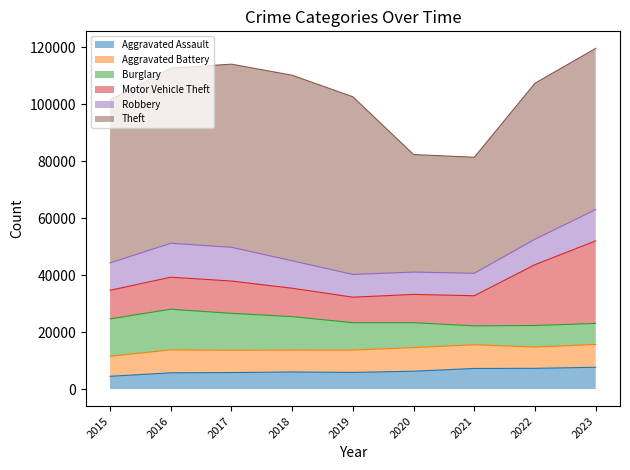

Reading left to right, list all the values displayed in this chart.

Aggravated Assault: 2015=4471	2016=5697	2017=5779	2018=5982	2019=5835	2020=6249	2021=7219	2022=7262	2023=7643
Aggravated Battery: 2015=7006	2016=8064	2017=7821	2018=7718	2019=7835	2020=8297	2021=8323	2022=7464	2023=8024
Burglary: 2015=13138	2016=14251	2017=12970	2018=11718	2019=9616	2020=8735	2021=6640	2022=7574	2023=7366
Motor Vehicle Theft: 2015=10045	2016=11249	2017=11332	2018=9960	2019=8957	2020=9926	2021=10569	2022=21364	2023=28980
Robbery: 2015=9596	2016=11917	2017=11848	2018=9641	2019=7969	2020=7843	2021=7887	2022=8939	2023=10972
Theft: 2015=57217	2016=61468	2017=64282	2018=65127	2019=62372	2020=41252	2021=40716	2022=54750	2023=56595